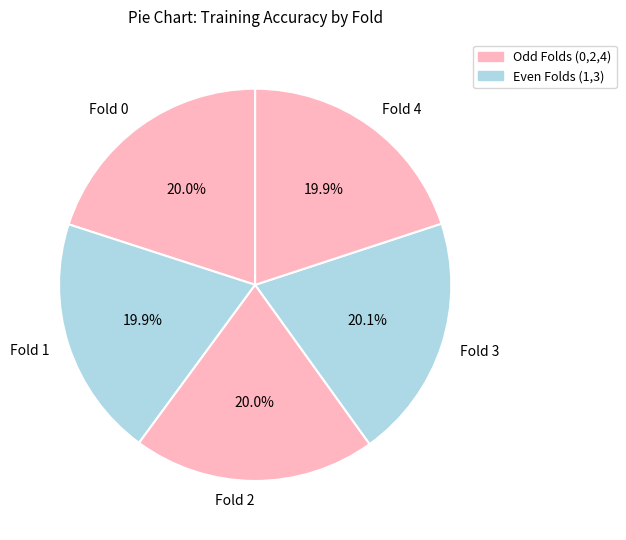

Is Fold 0 the majority of the pie?

No